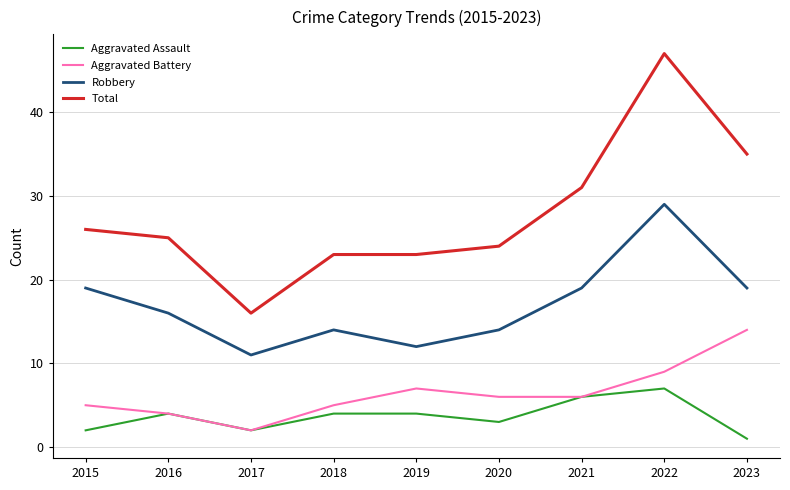

At 2023, list the series in order from largest to smallest.

Total, Robbery, Aggravated Battery, Aggravated Assault